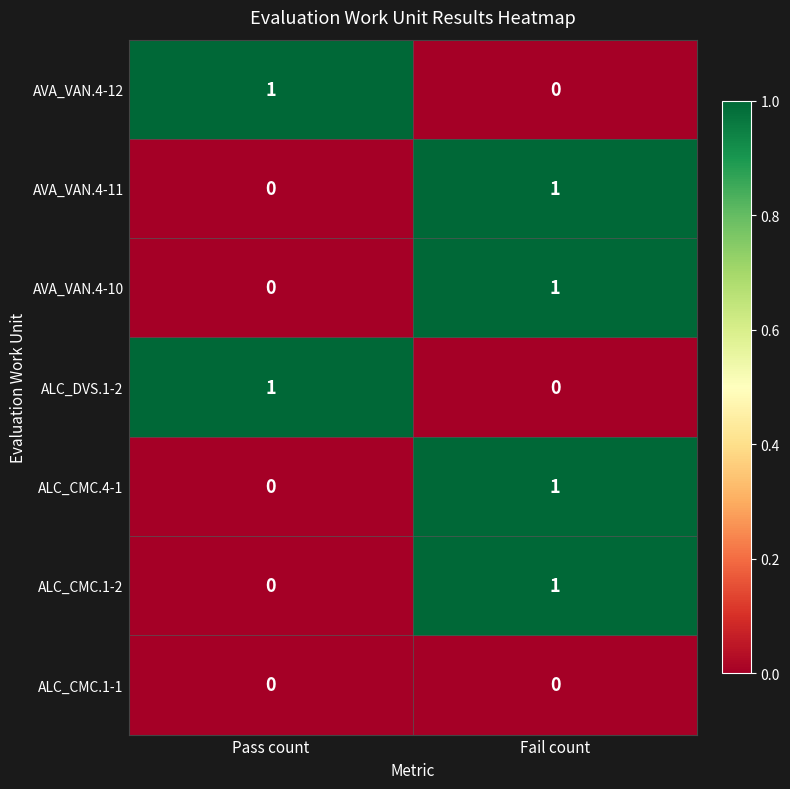

Reading right to left, extract all data points from this chart.

AVA_VAN.4-12: 0	1
AVA_VAN.4-11: 1	0
AVA_VAN.4-10: 1	0
ALC_DVS.1-2: 0	1
ALC_CMC.4-1: 1	0
ALC_CMC.1-2: 1	0
ALC_CMC.1-1: 0	0